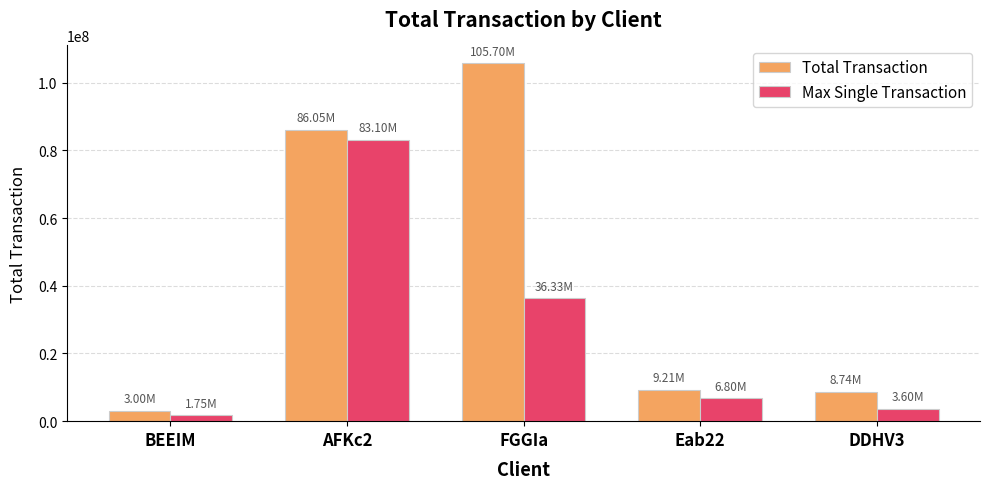

Are the bars grouped side by side (vs. stacked)?

Yes